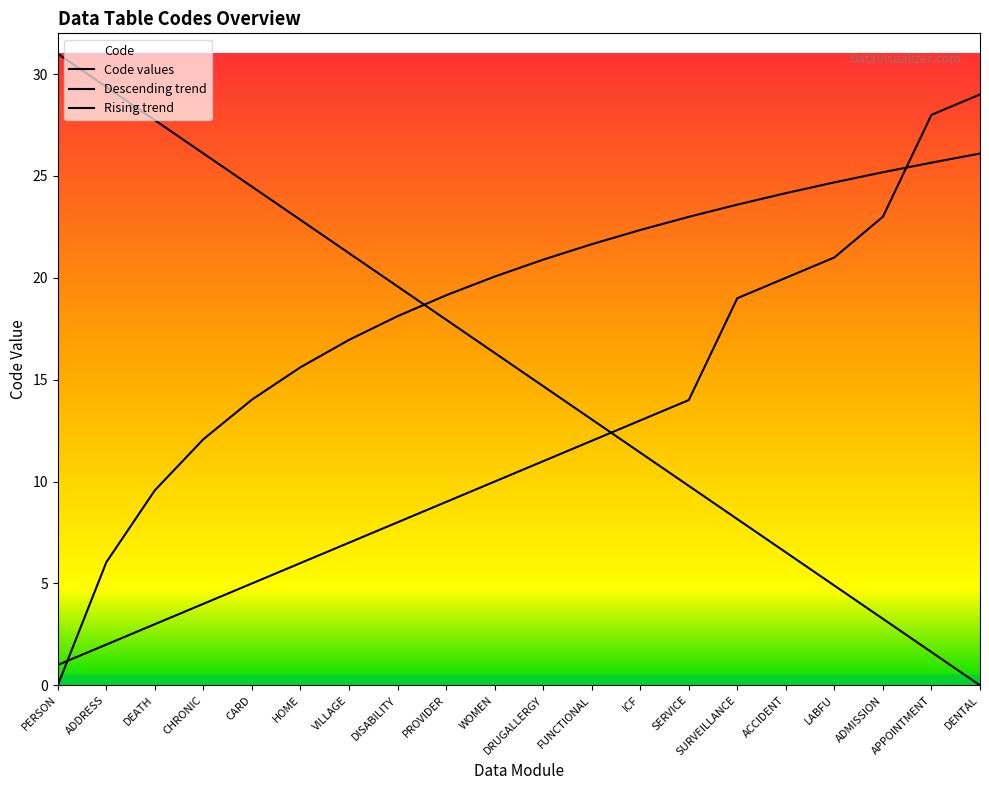

What position from the left is VILLAGE?

7